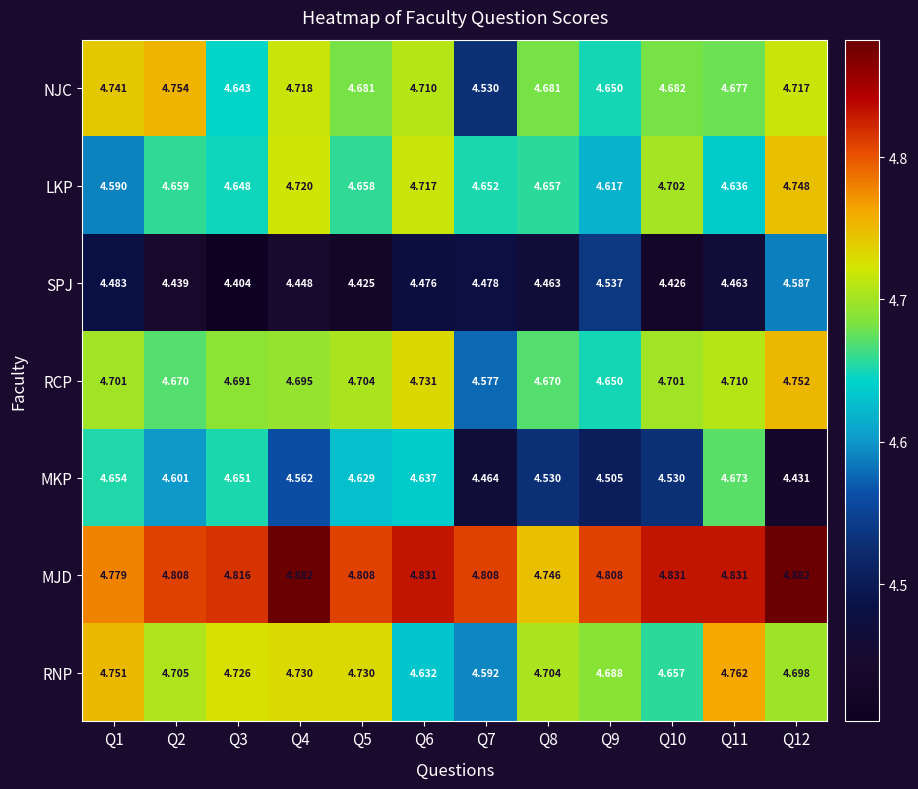

What is the spread (max minus min) of values at Q9?

0.3